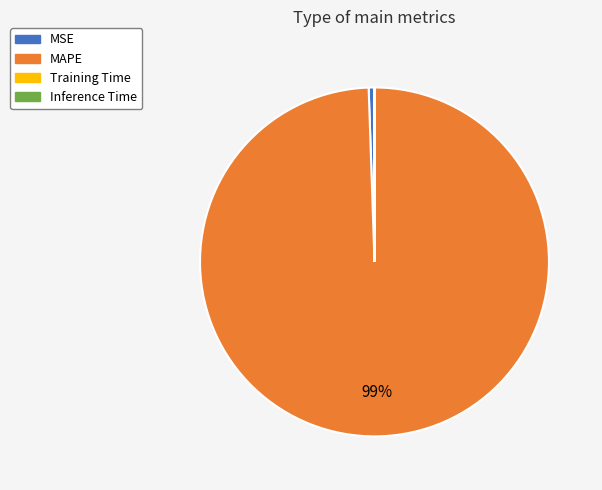

Which slice is the largest?

MAPE